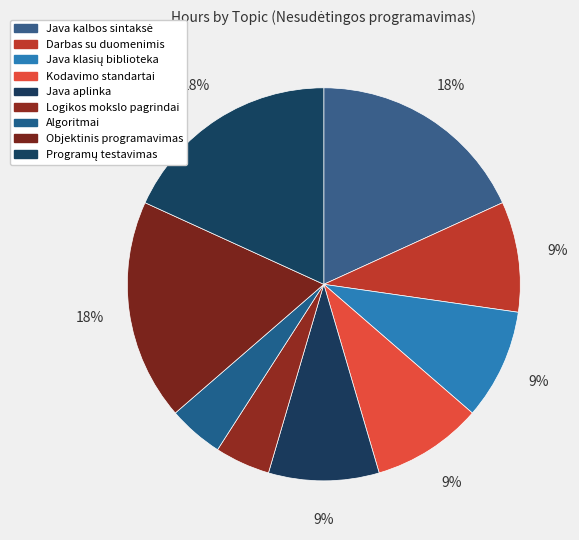

What is the change in value from Java kalbos sintaksė to Java klasių biblioteka?

-16